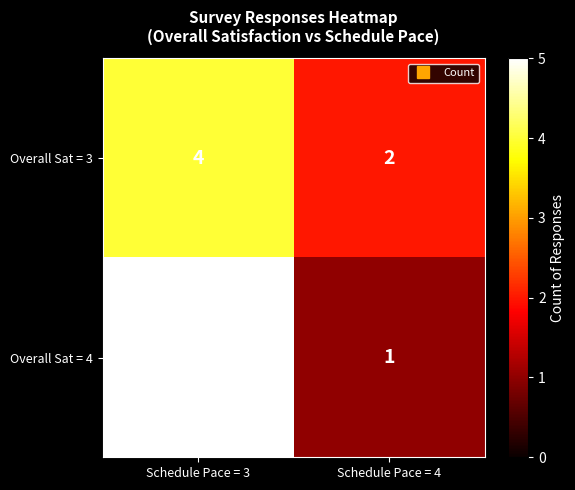

Read the Overall Sat = 3 value at Schedule Pace = 3.

4